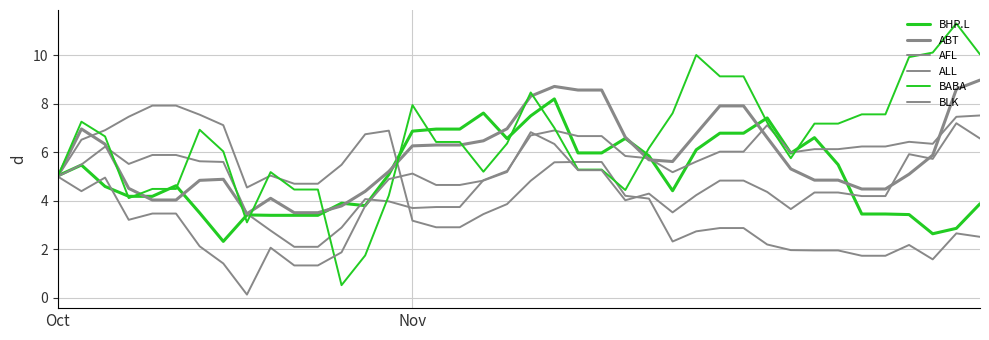

What is the minimum value for BABA?

0.5